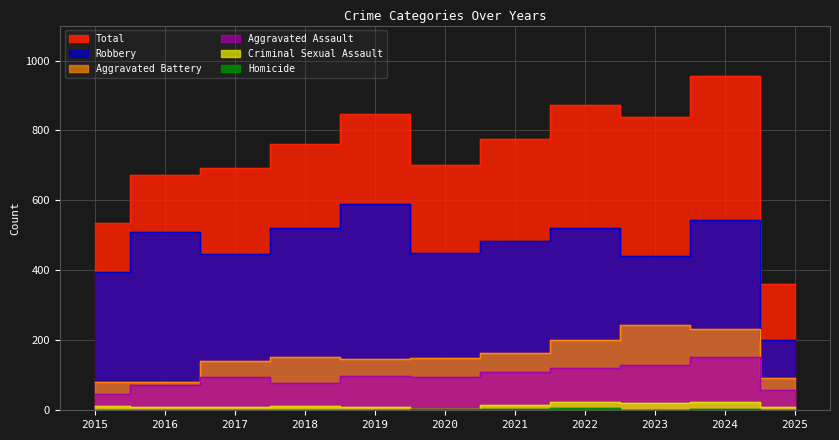

How many values in the Homicide series exceed 2?

4